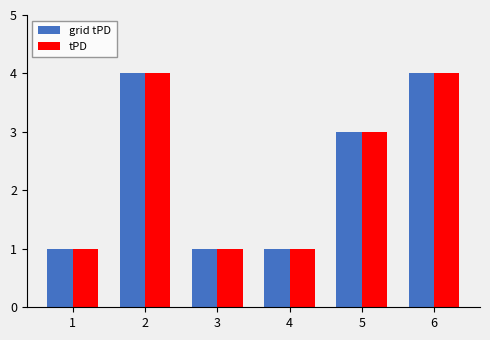

How many bars are there in total?

12